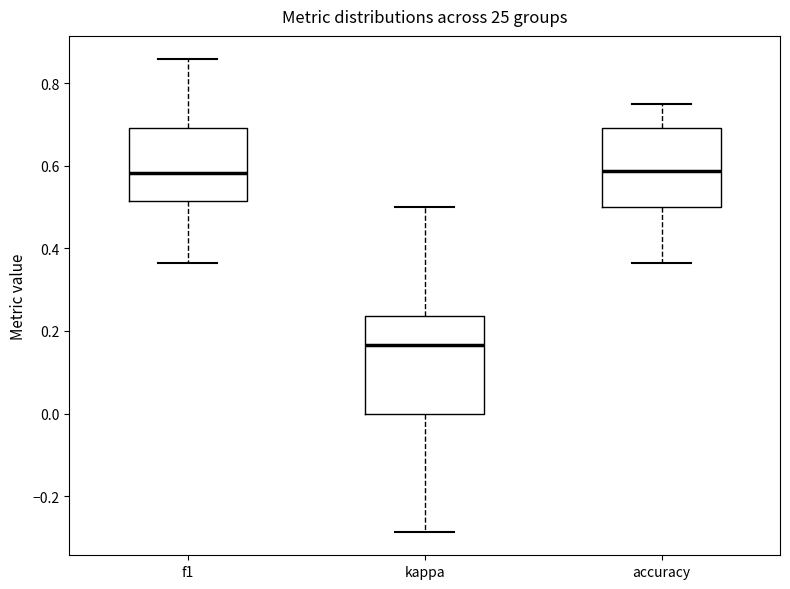

Reading left to right, transcribe this box plot: for each box, give where its median line is, the range the box spans, and where its two whiskers end, as read against the y-axis. The values are not printed on the chart, so give them approximately, as read against the axis.

f1: median 0.58, box 0.52 to 0.70, whiskers 0.36 to 0.86
kappa: median 0.16, box 0.00 to 0.24, whiskers -0.28 to 0.50
accuracy: median 0.58, box 0.50 to 0.70, whiskers 0.36 to 0.76